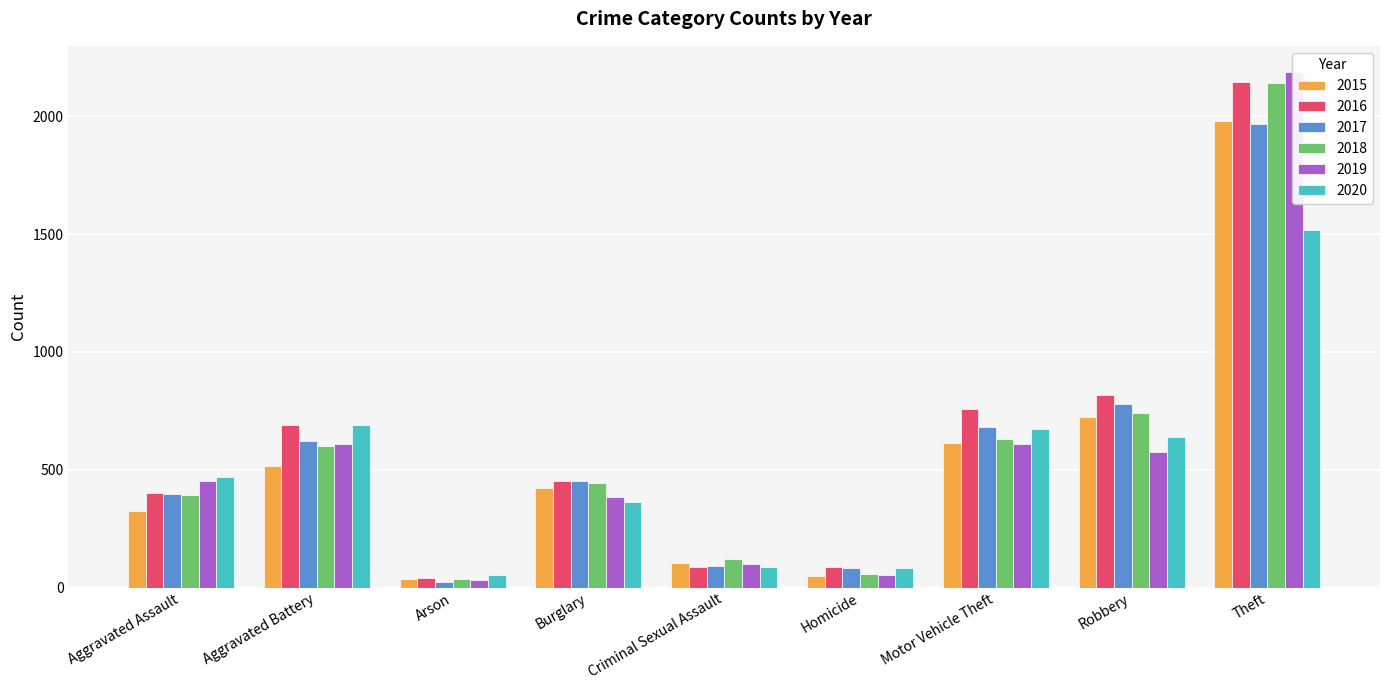

How many values in the 2017 series are below 453?

4